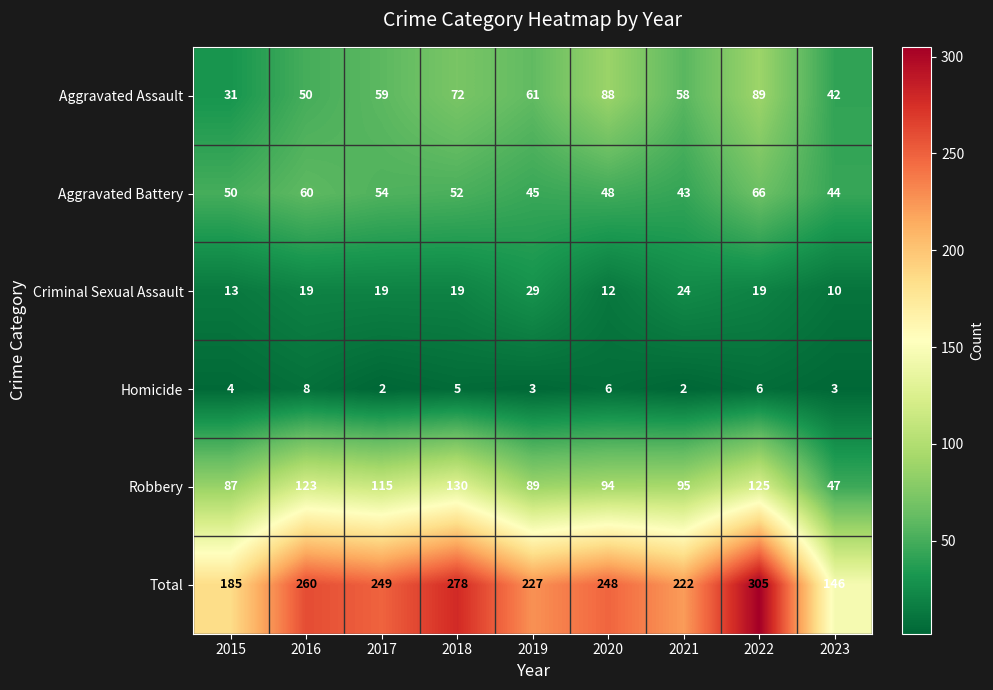

How many values in the Homicide series are below 4?

4